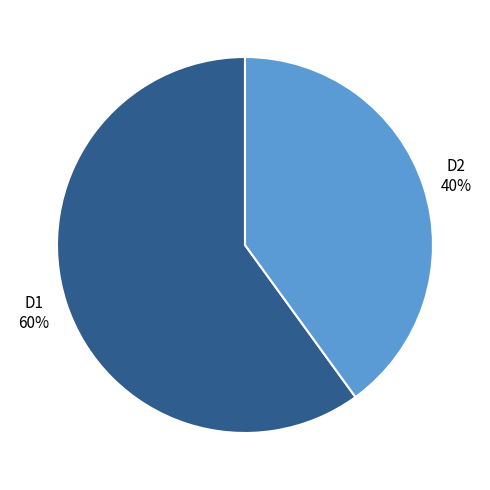

Does D1 account for over 50% of the chart?

Yes